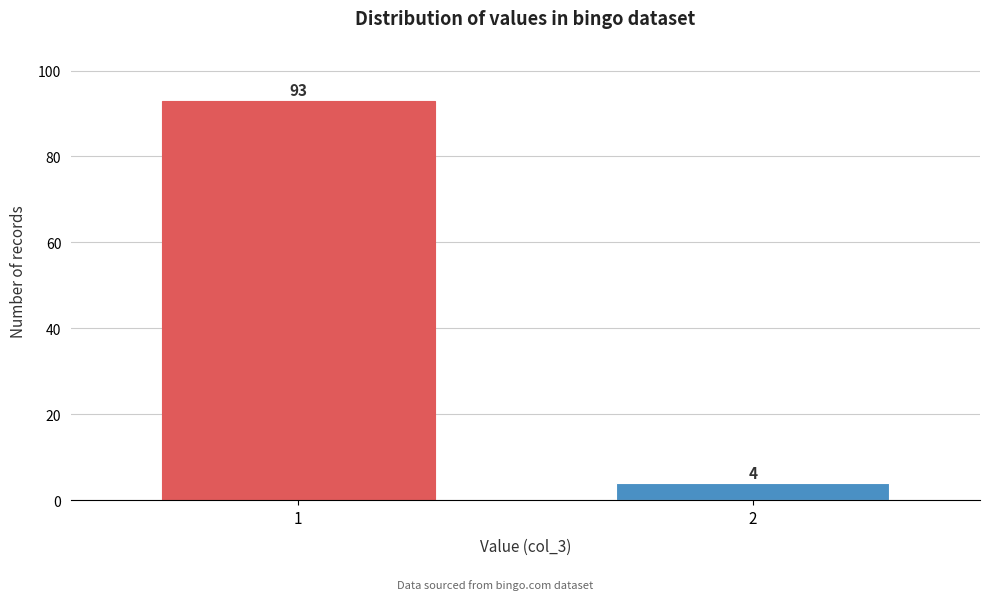

Reading left to right, list all the values displayed in this chart.

1=93	2=4